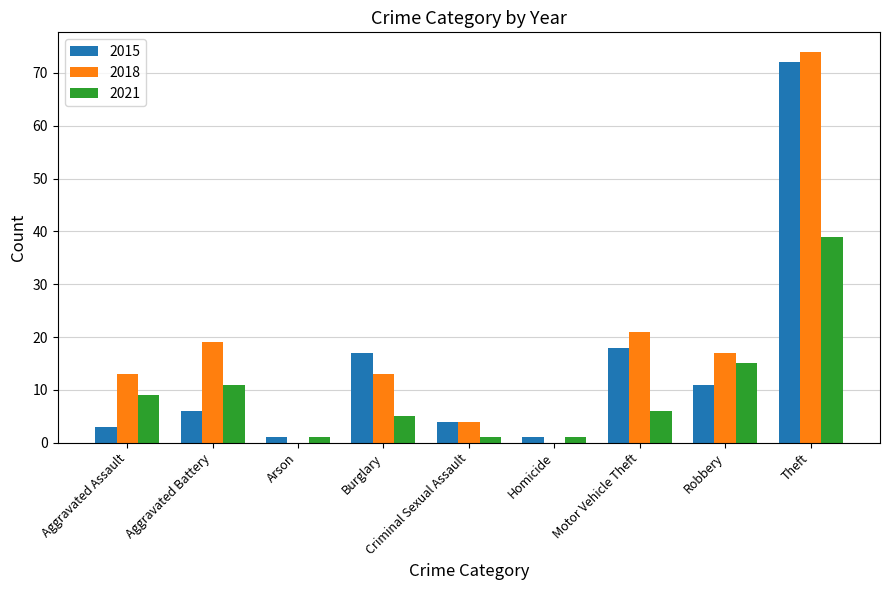

What is the total value across all series at Homicide?

2